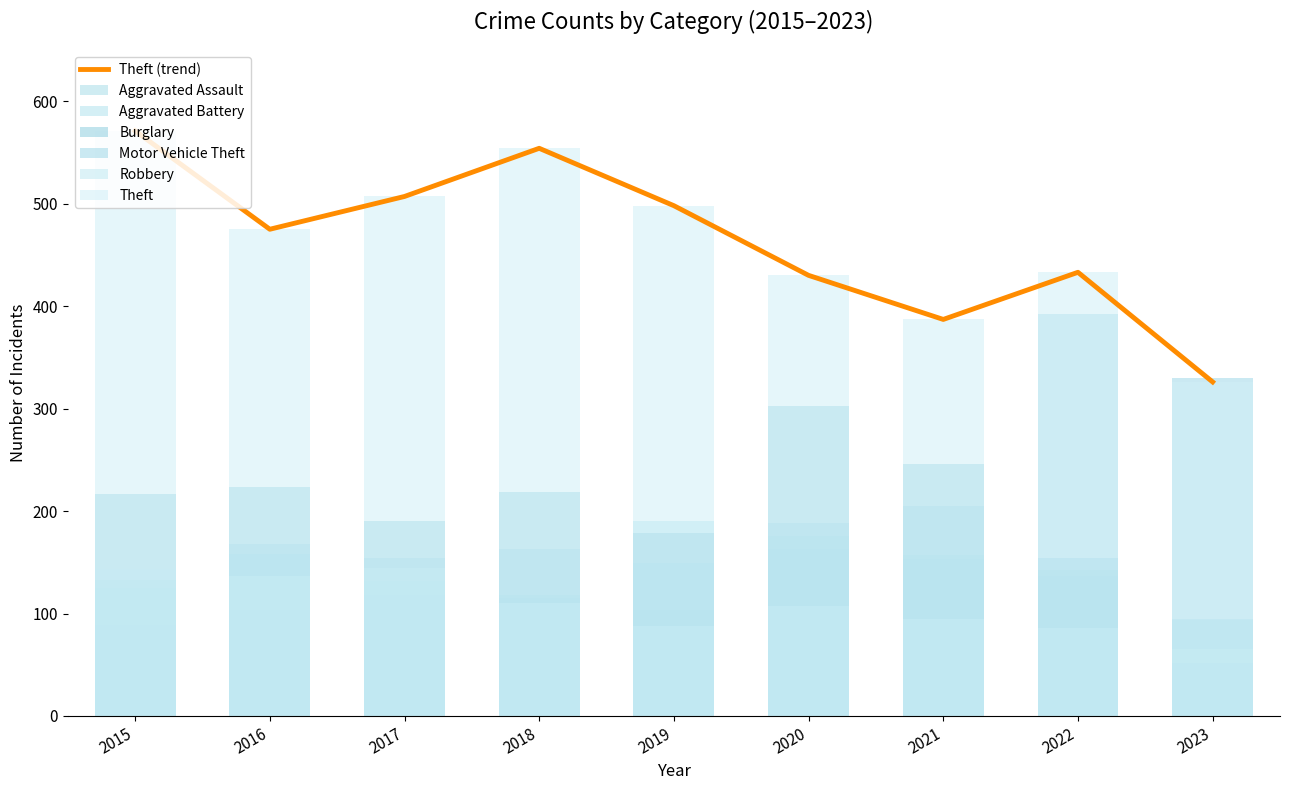

What is the value of the Theft bar at the 6th from the left?

430